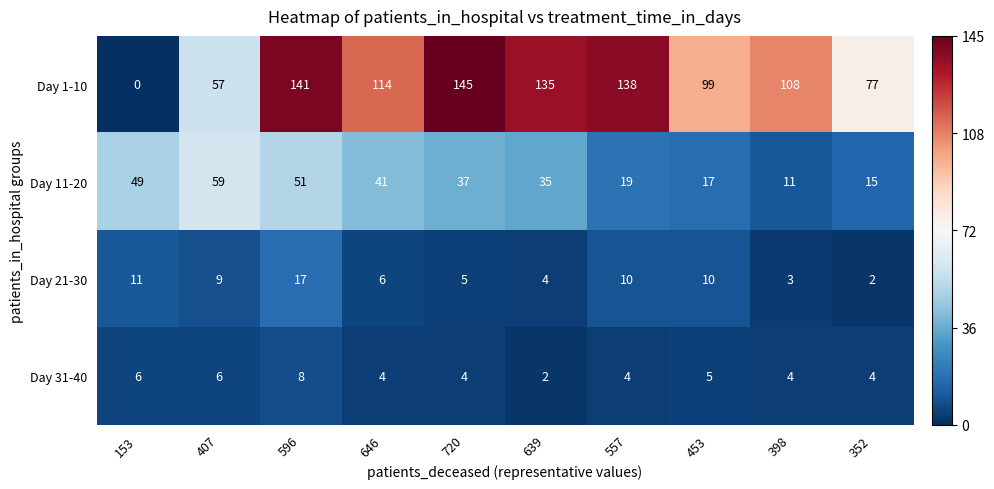

Which series changed the most between 153 and 407?

Day 1-10